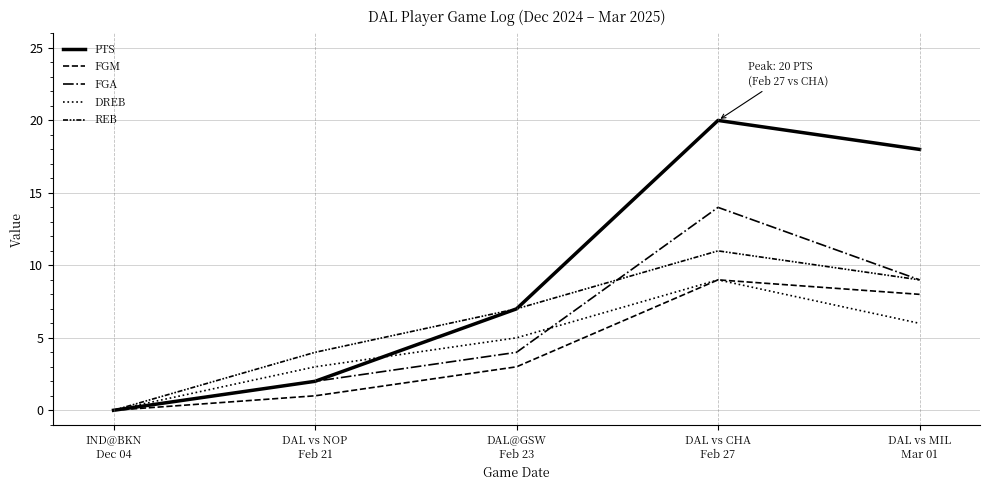

How many lines are shown in the chart?

5